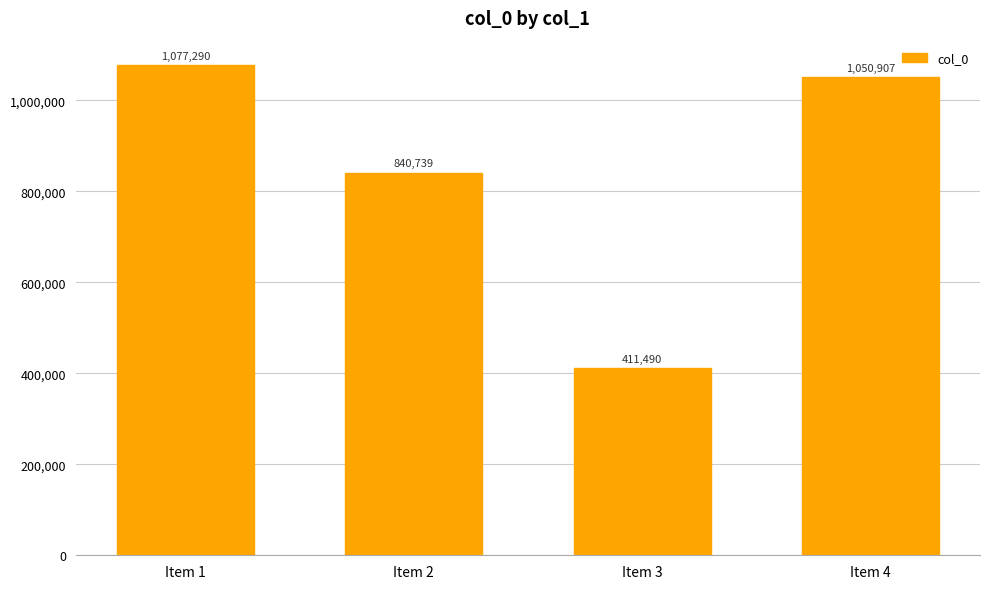

List the labels in order of value, largest first.

Item 1, Item 4, Item 2, Item 3